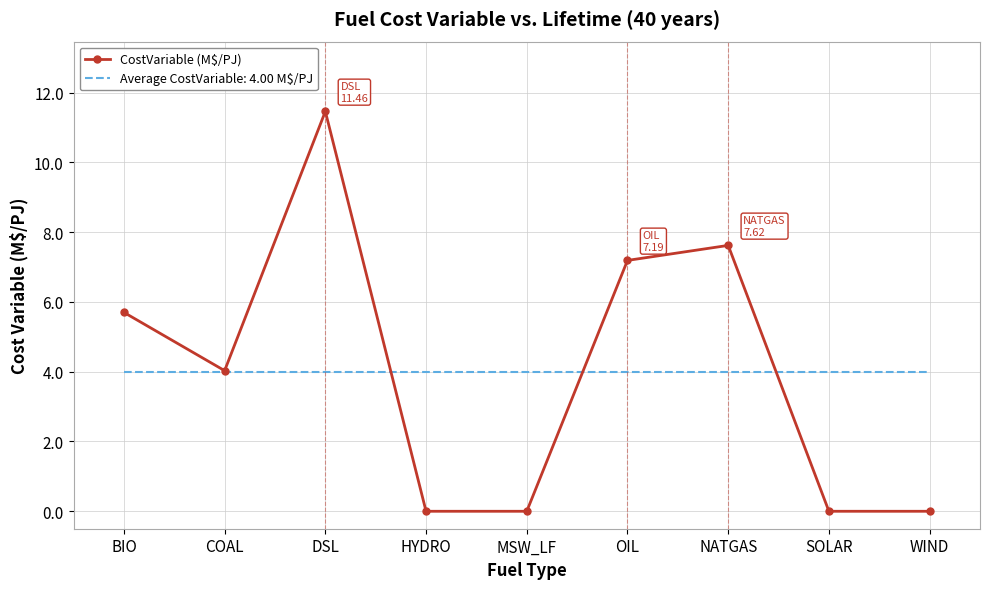

What value does the CostVariable (M$/PJ) series have at NATGAS?

7.6